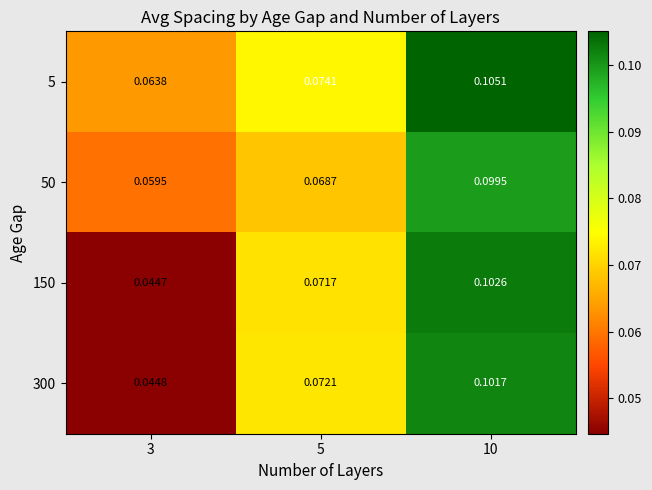

Which series changed the most between 3 and 5?

300